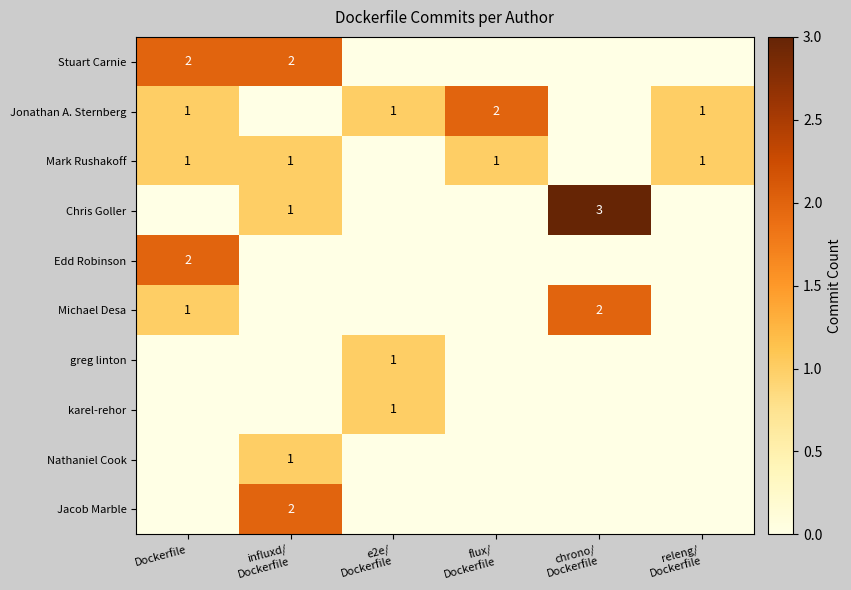

True or false: Edd Robinson has a value of 2 at Dockerfile.

True